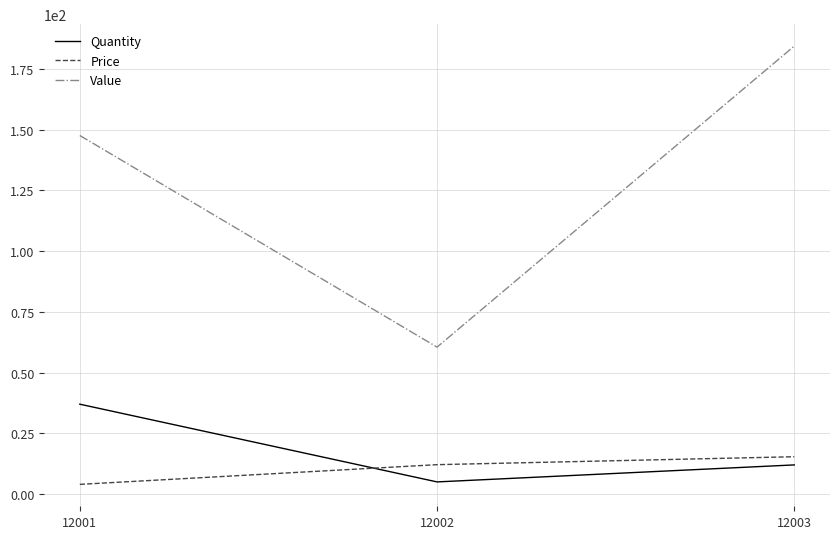

Reading left to right, list all the values displayed in this chart.

Quantity: 12001=37.0	12002=5.0	12003=12.0
Price: 12001=4.0	12002=12.1	12003=15.4
Value: 12001=147.6	12002=60.5	12003=184.4